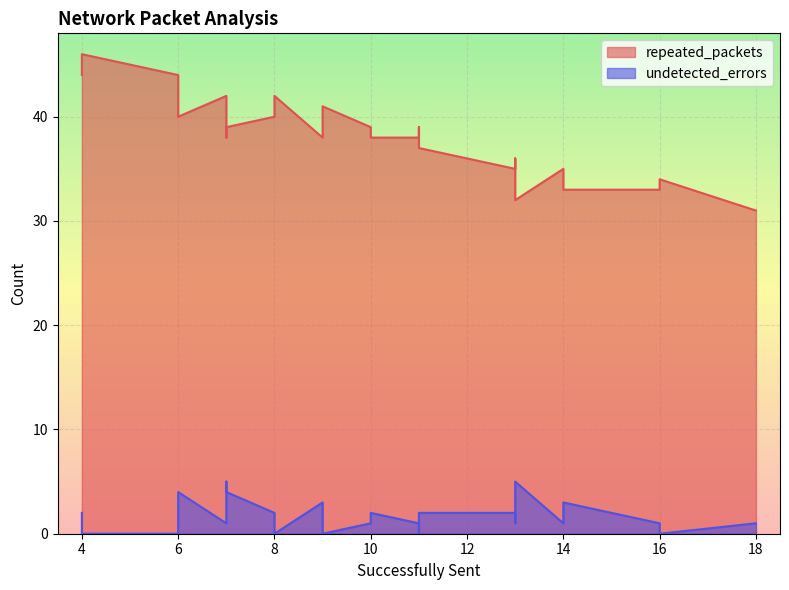

How many series are shown in this chart?

2